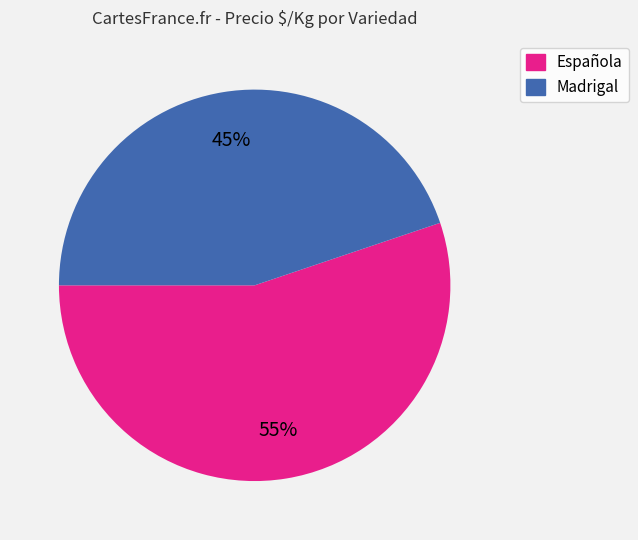

The Española slice represents 55% of the pie. True or false?

True